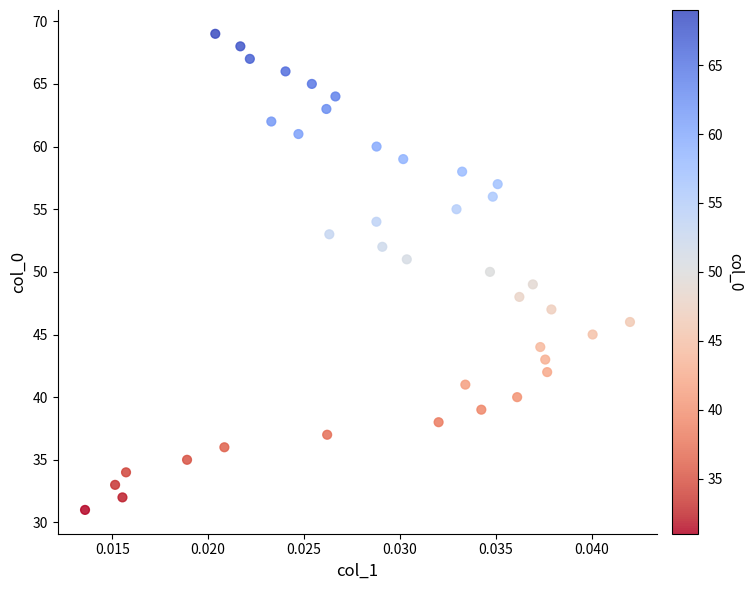

What is the range of Y values (max minus min)?

38